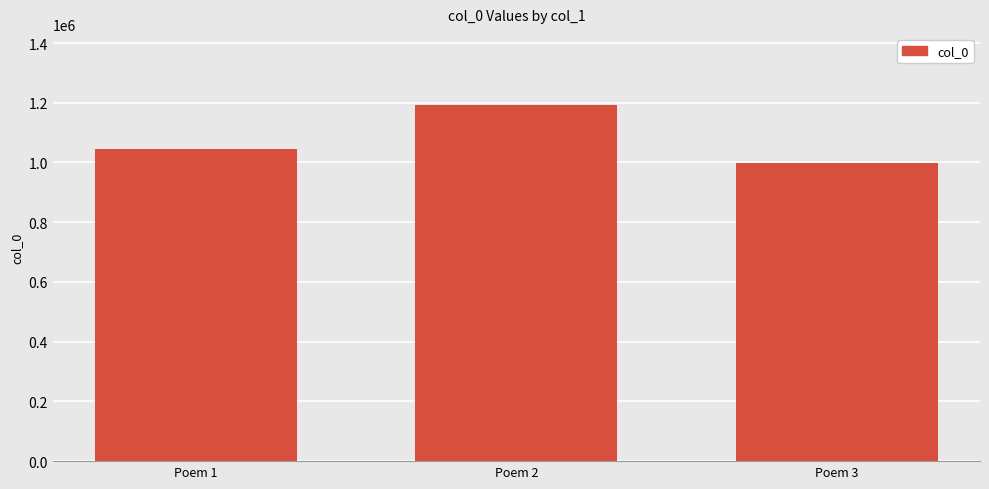

The value at Poem 2 is 1699723. True or false?

False